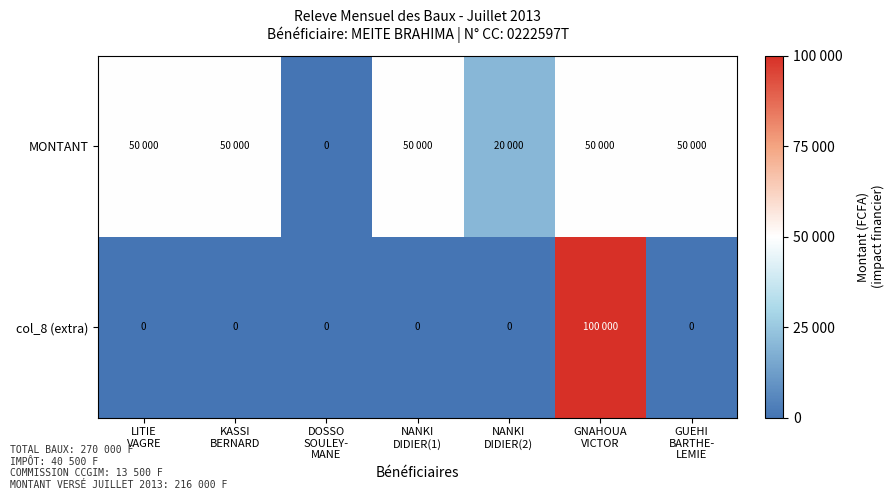

Is the value of col_8 (extra) at LITIE VAGRE greater than the value of MONTANT at KASSI BERNARD?

No